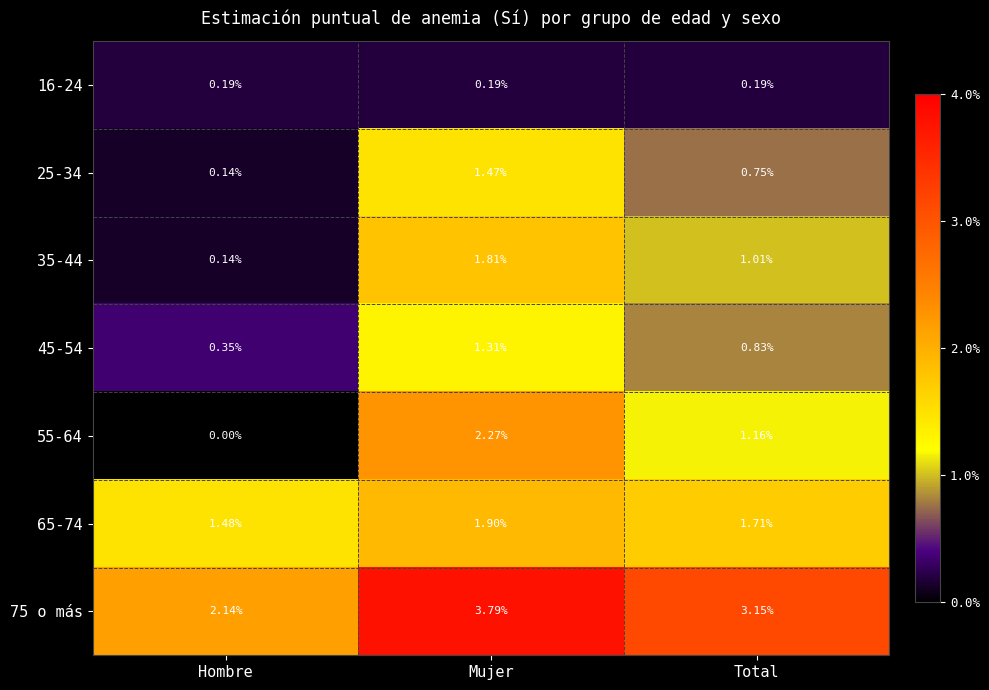

At which category is the sum across all series the highest?

Mujer